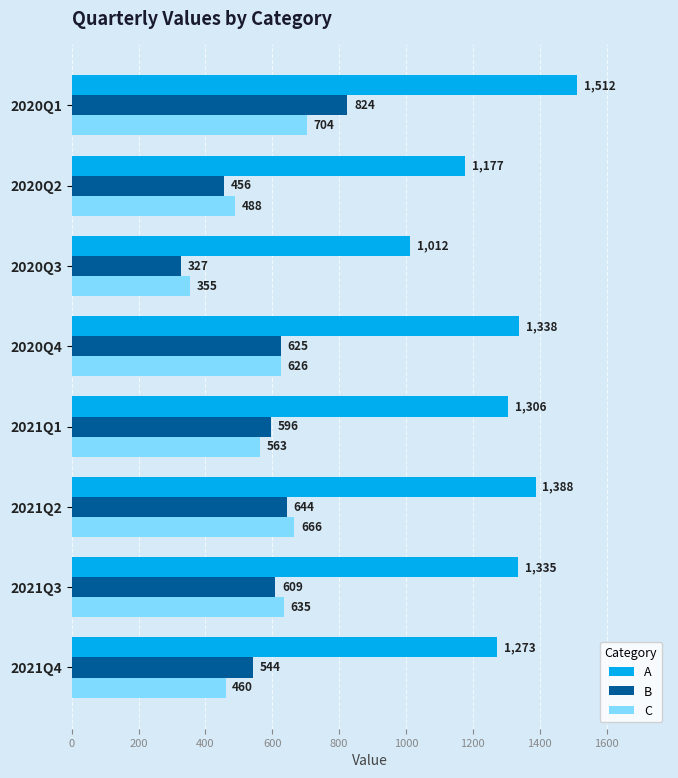

What is the sum of all C values?

4495.2